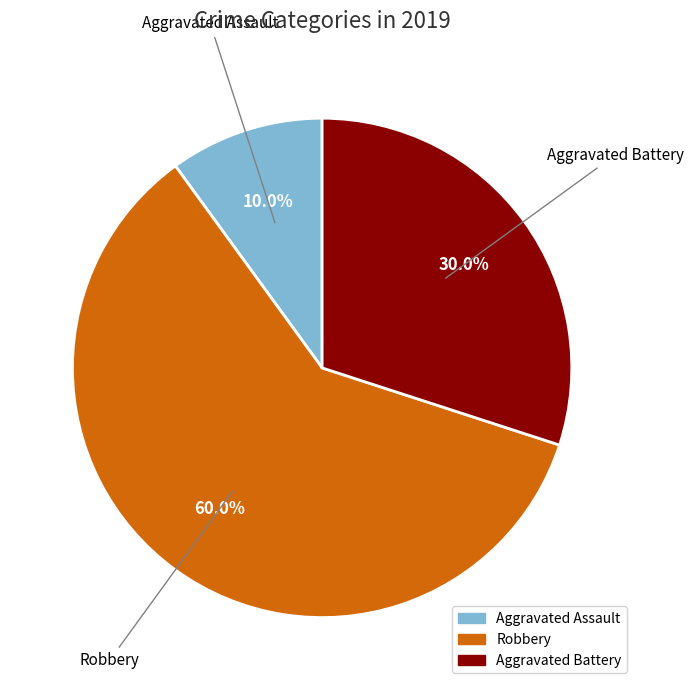

Combined, do Aggravated Battery and Robbery account for over 50%?

Yes